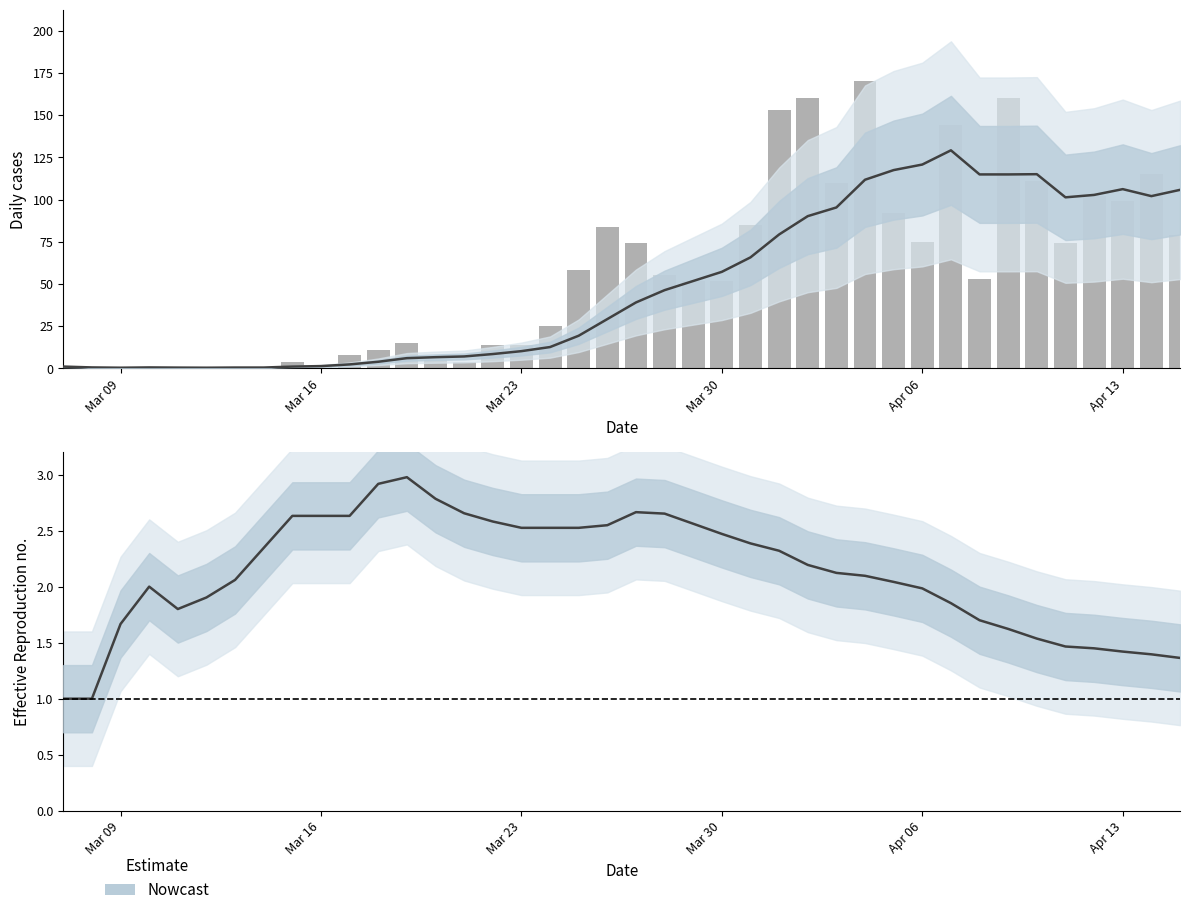

What is the maximum value shown in the chart?

170.0